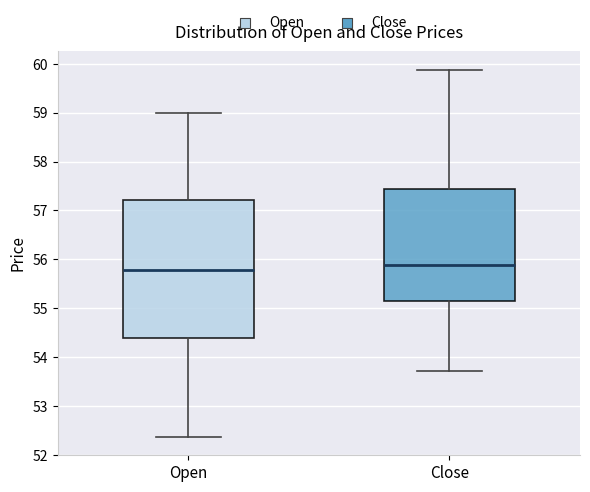

Reading left to right, read every box against the y-axis: the position of its median line, the range the box covers, and the ends of its whiskers. The values are not printed on the chart, so give them approximately, as read against the axis.

Open: median 55.8, box 54.4 to 57.2, whiskers 52.4 to 59.0
Close: median 55.9, box 55.1 to 57.4, whiskers 53.7 to 59.9